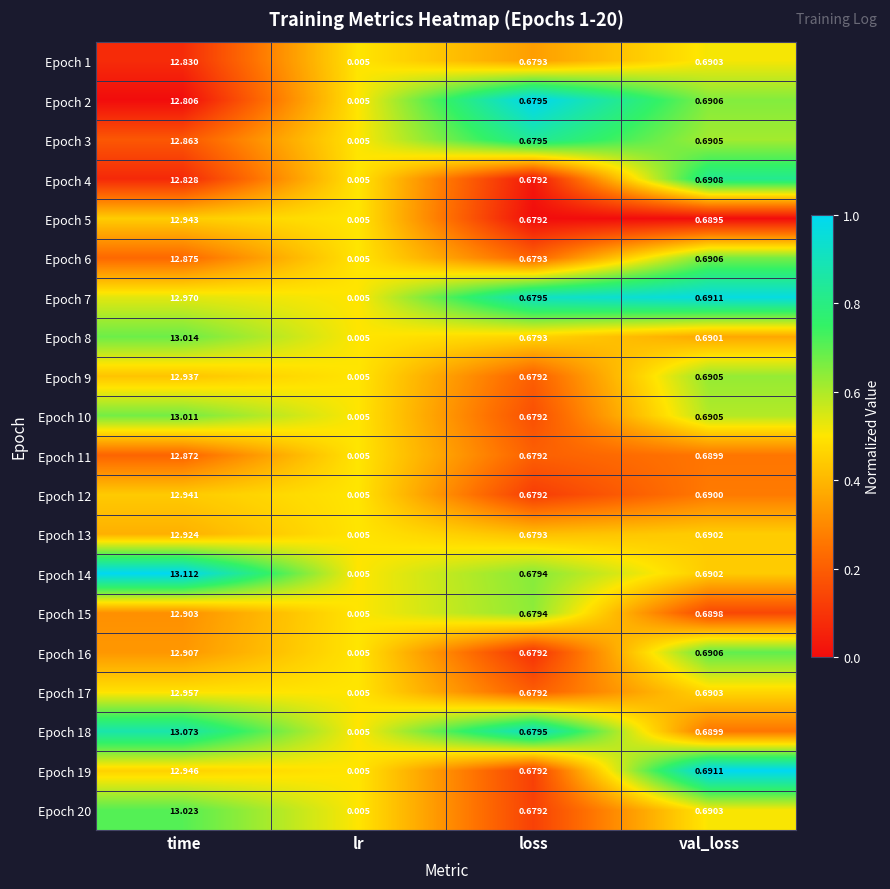

Which series has the largest total across all categories?

Epoch 14